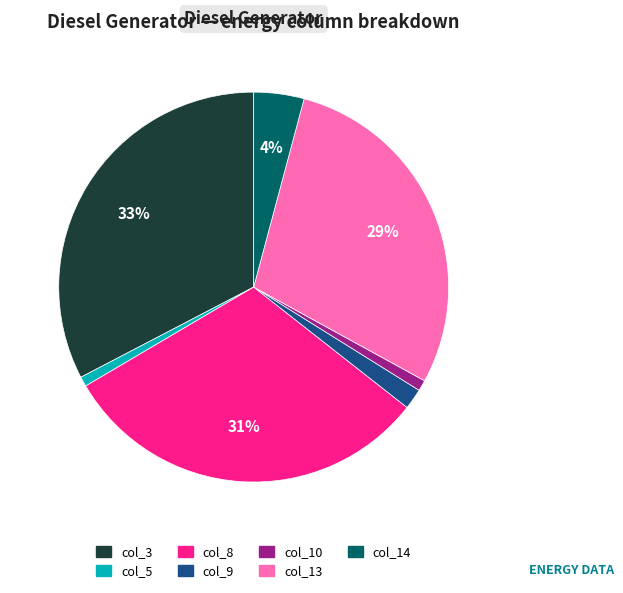

Count the number of slices in the pie.

7